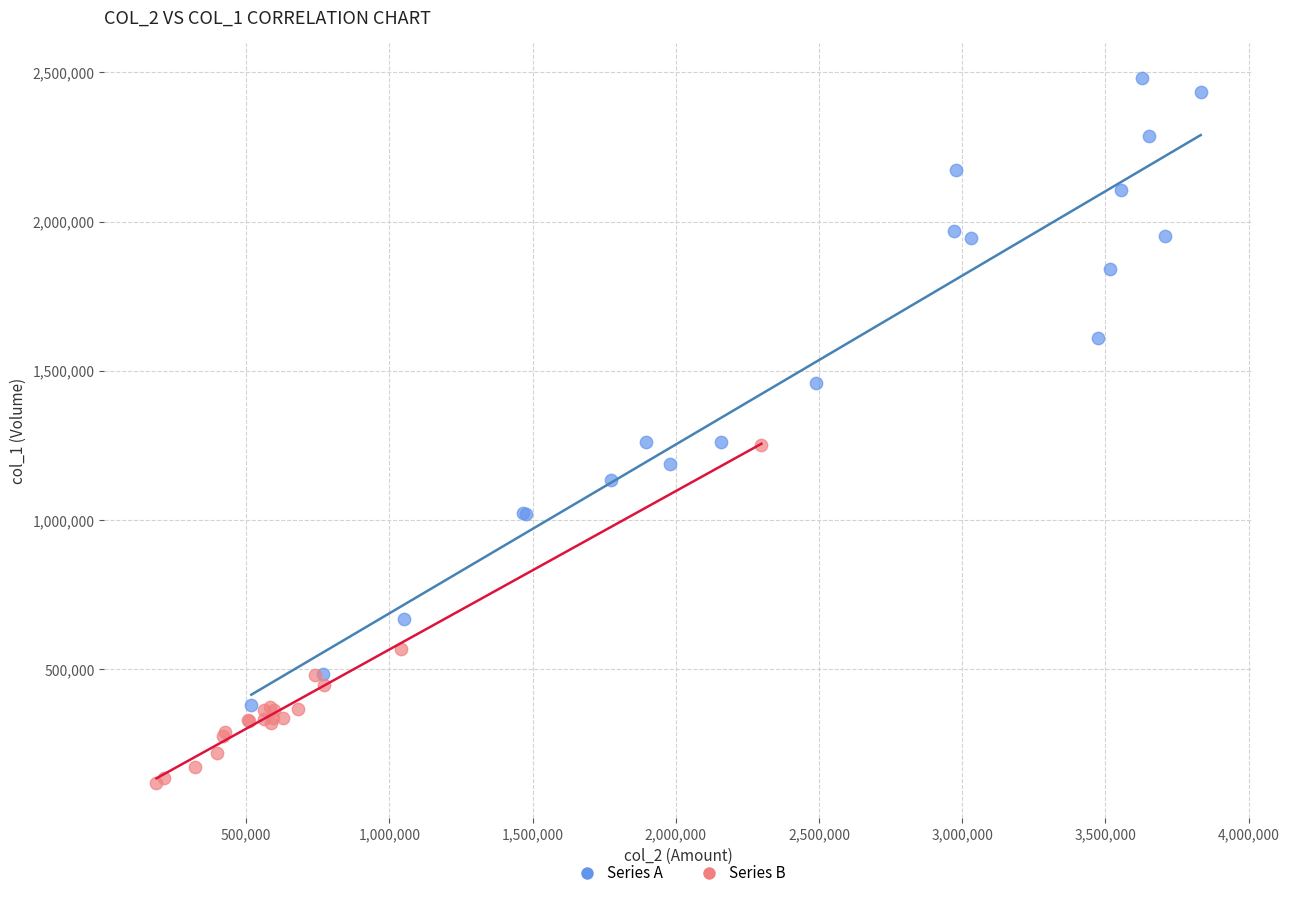

Which series reaches the maximum Y coordinate?

Series A